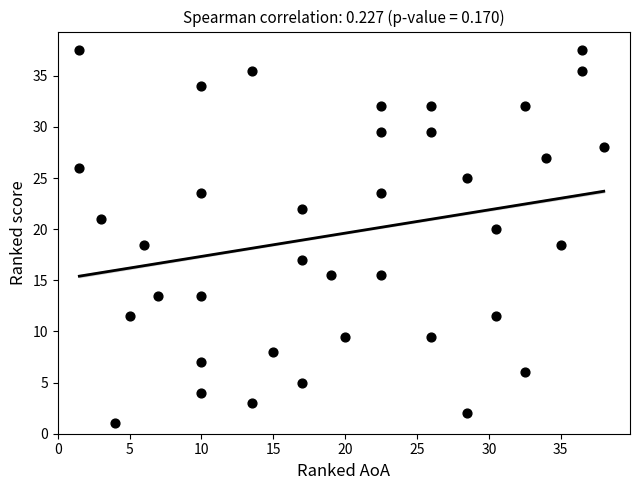

What is the range of Y values (max minus min)?

36.5